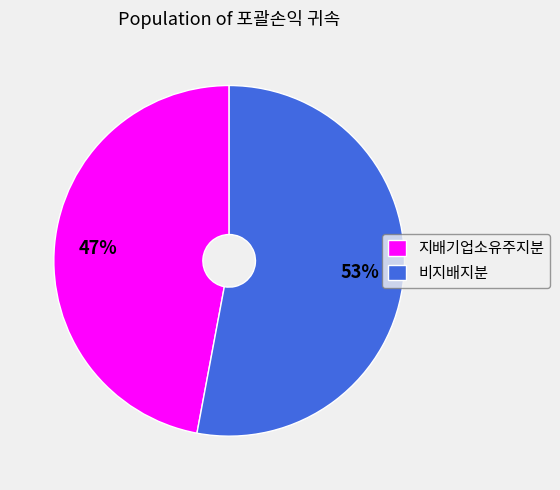

Does any single category account for the majority?

Yes